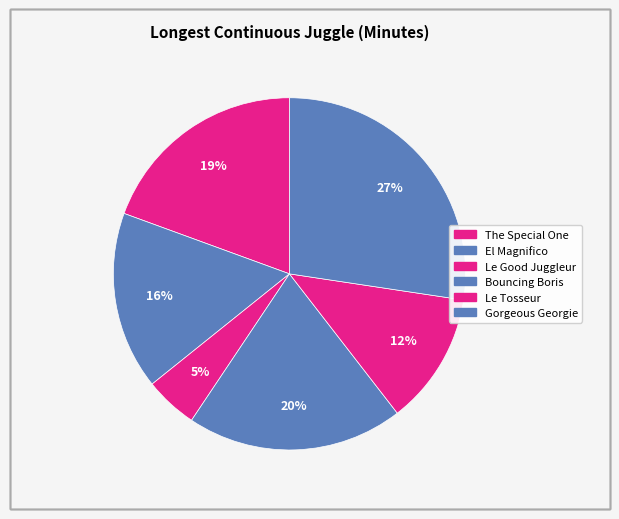

True or false: Gorgeous Georgie accounts for 27% of the total.

True